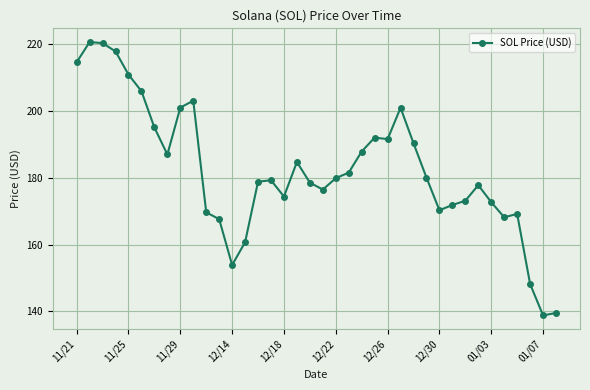

What is the value of the 6th point from the left?

205.9